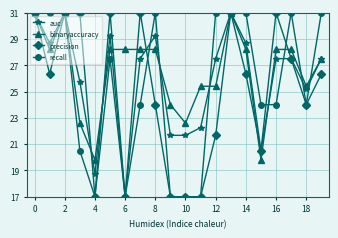

What is the minimum value for recall?

17.0